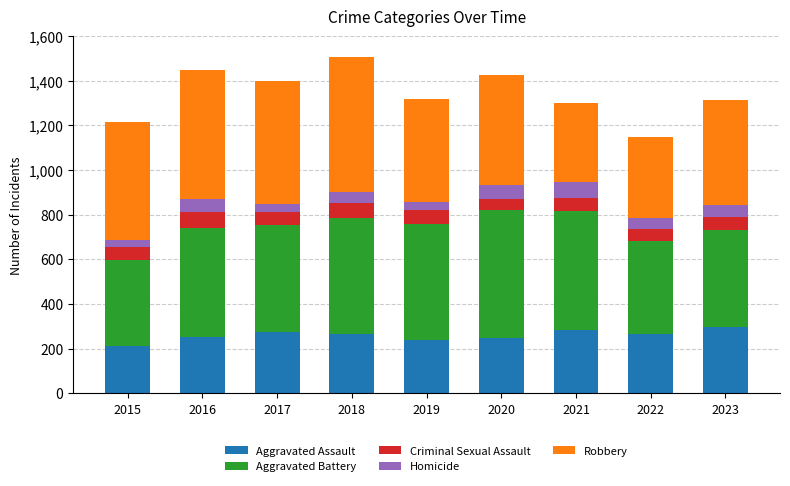

The value of Aggravated Assault at 2015 is 210. True or false?

True